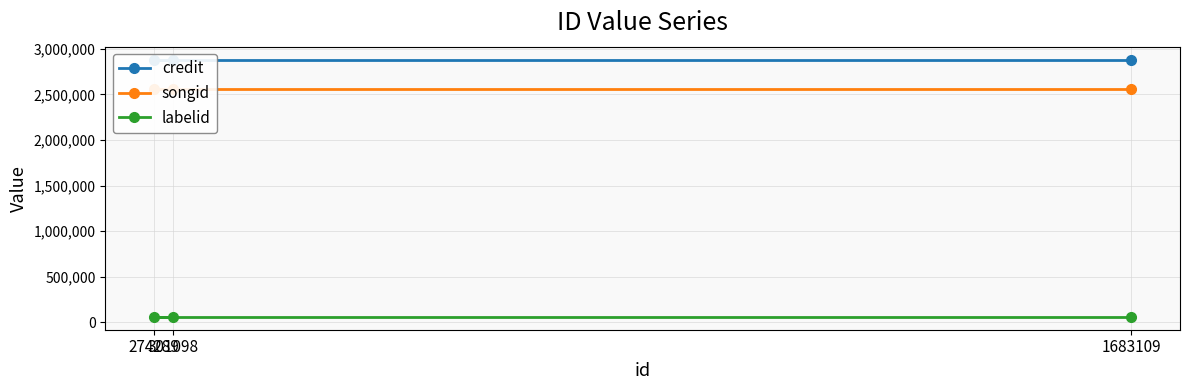

How many lines are shown in the chart?

3